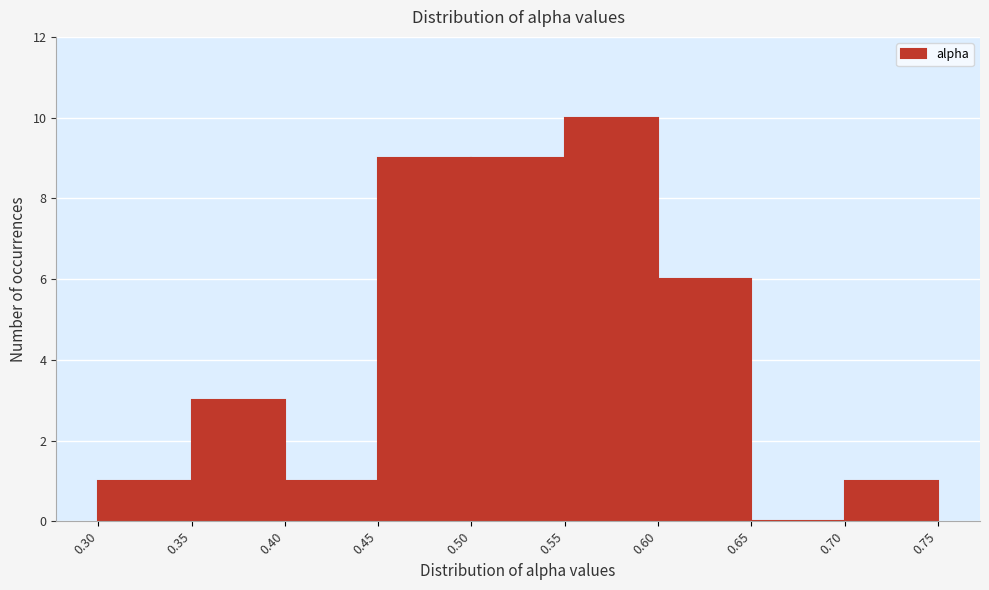

Reading left to right, list every bar in this chart as the range it spans on the x-axis followed by its height. The values are not printed on the chart, so give them approximately, as read against the axis.

0.30 to 0.35: 1
0.35 to 0.40: 3
0.40 to 0.45: 1
0.45 to 0.50: 9
0.50 to 0.55: 9
0.55 to 0.60: 10
0.60 to 0.65: 6
0.65 to 0.70: 0
0.70 to 0.75: 1